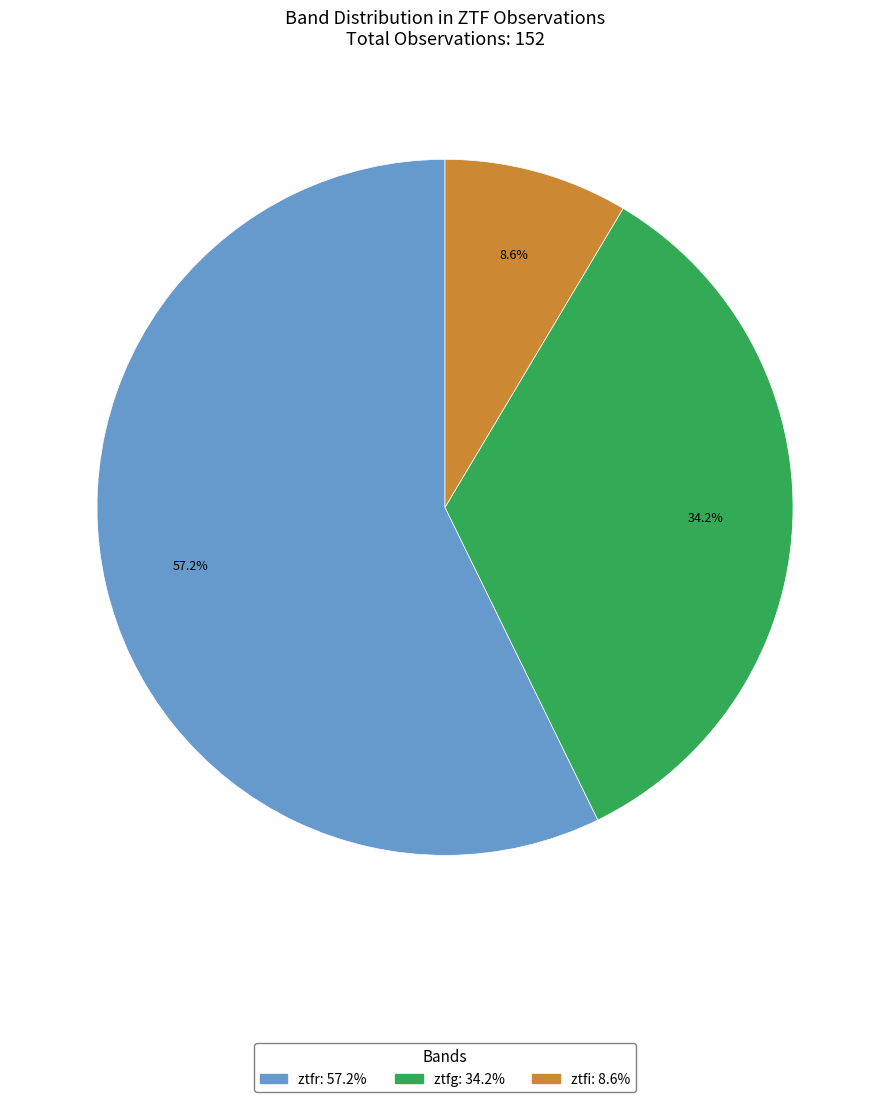

Is there a majority slice in this chart?

Yes